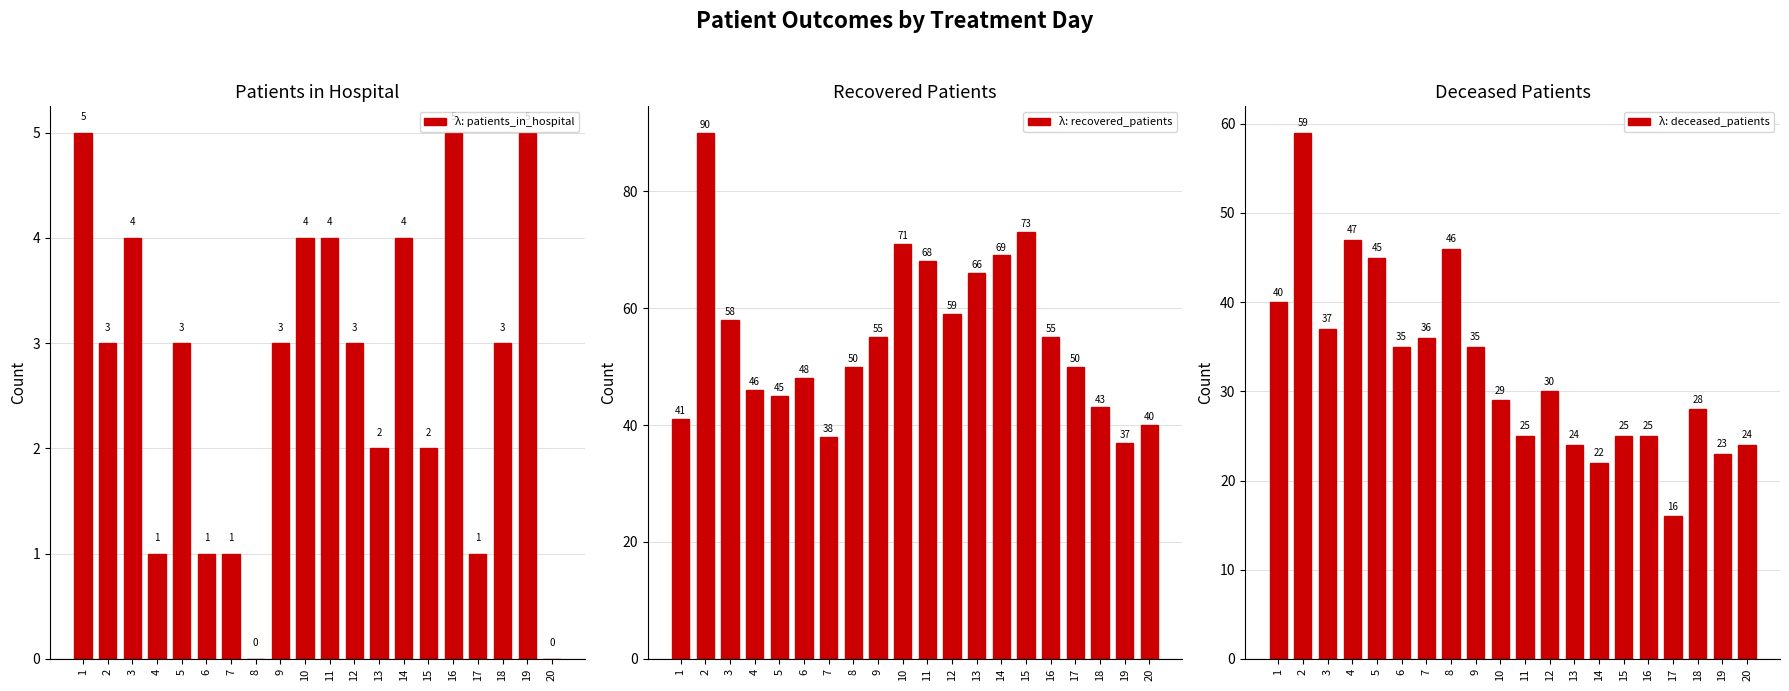

At which label is recovered_patients closest to 63?

13